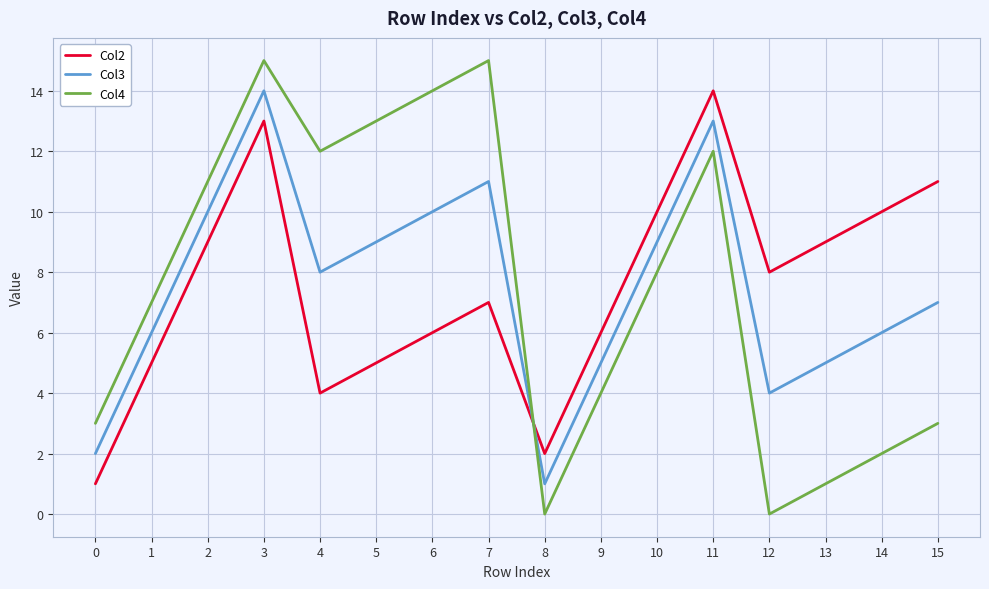

Is it true that Col3 equals 2 at 8?

False